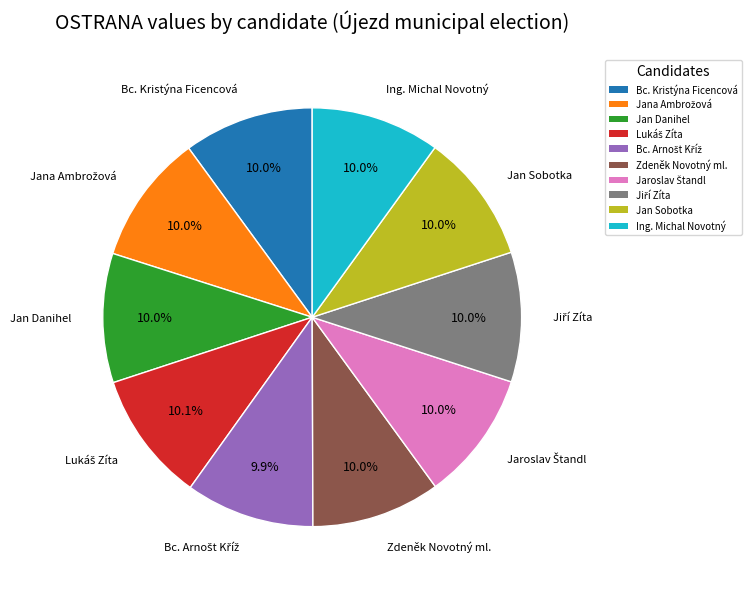

True or false: Zdeněk Novotný ml. accounts for 22% of the total.

False